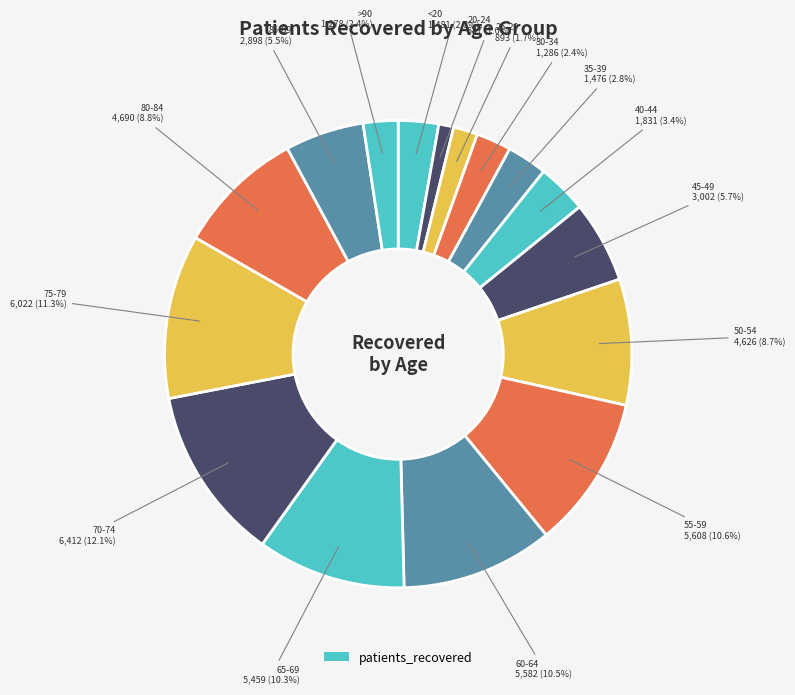

What is the largest slice in the pie chart?

70-74